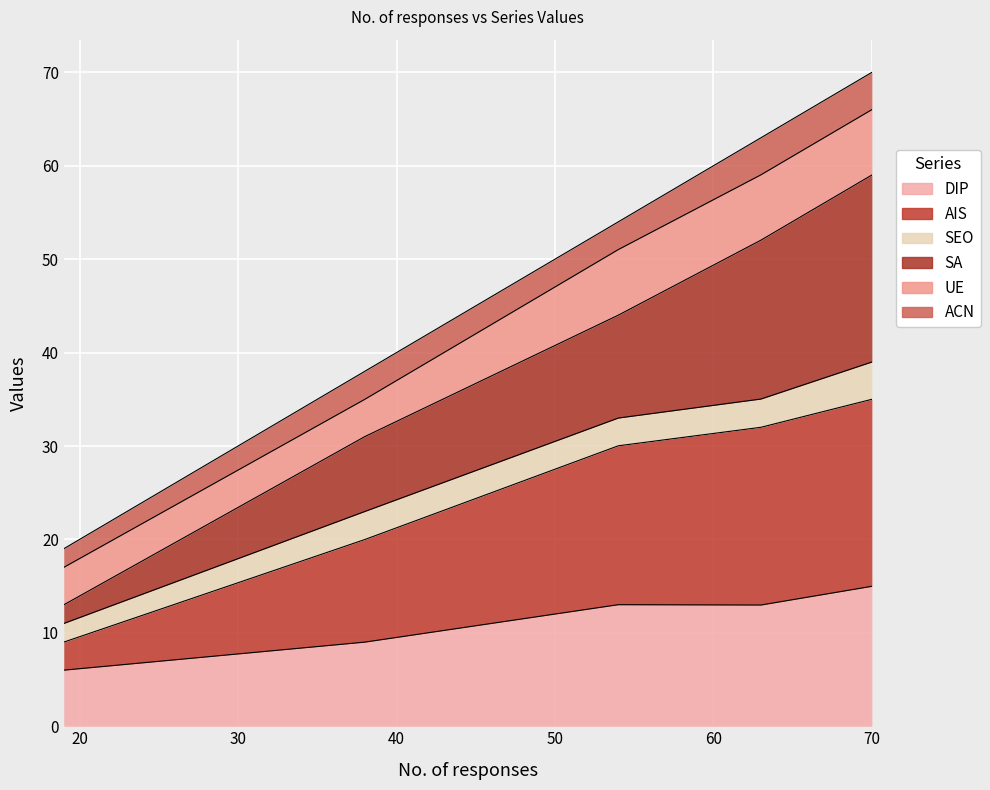

What is the maximum value for DIP?

15.0